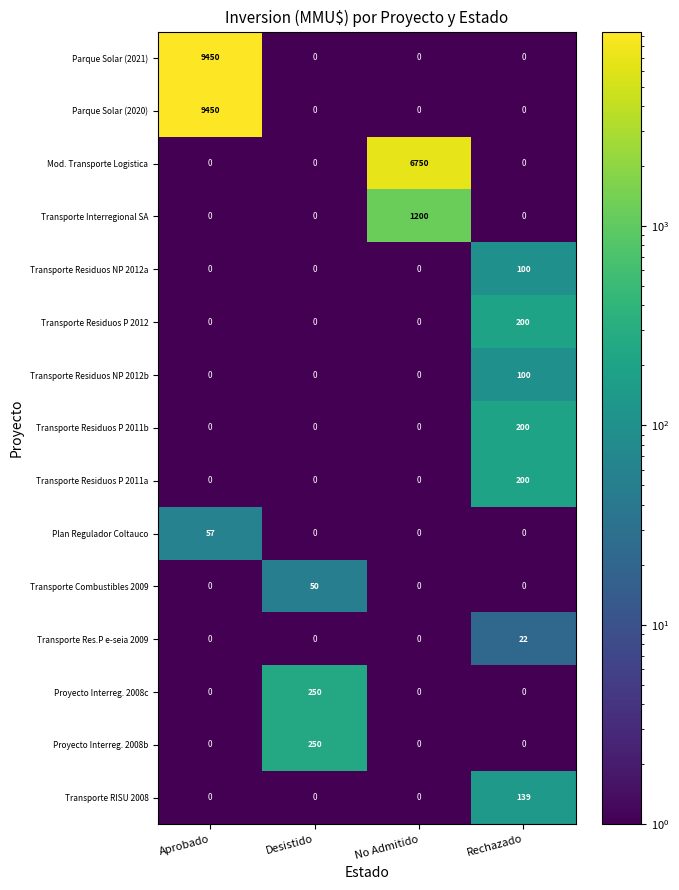

At which category does the chart reach its peak across all series?

Aprobado